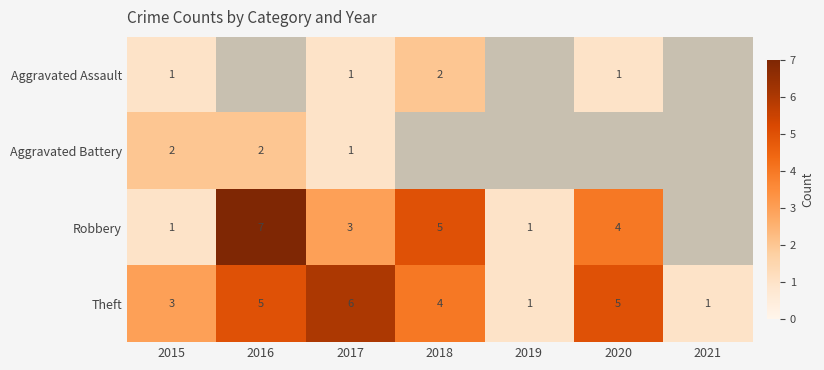

At which label does Theft first exceed 4?

2016